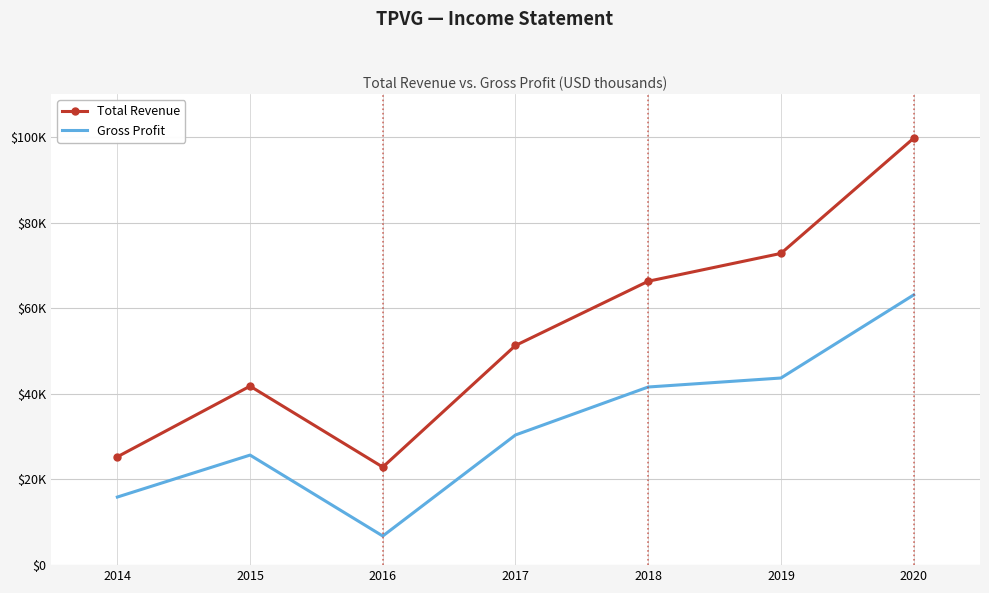

Count the number of data series in this chart.

2